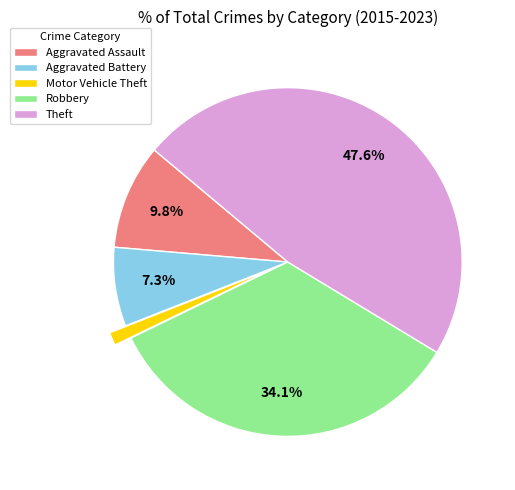

How many segments does this pie chart have?

5